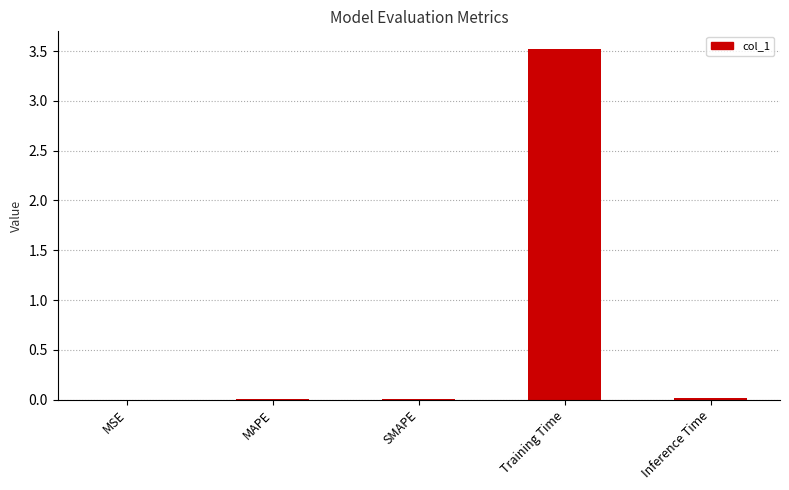

True or false: the data shows 6.1 at Training Time.

False